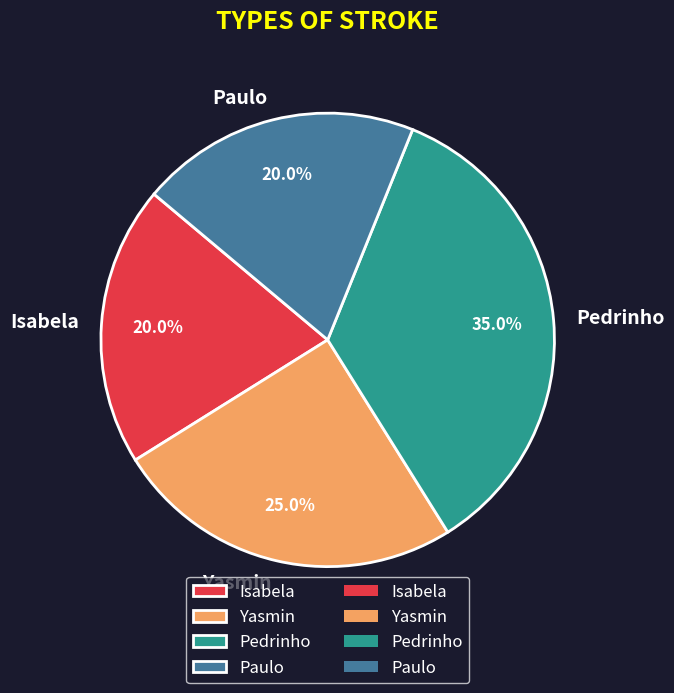

True or false: Isabela accounts for 20% of the total.

True